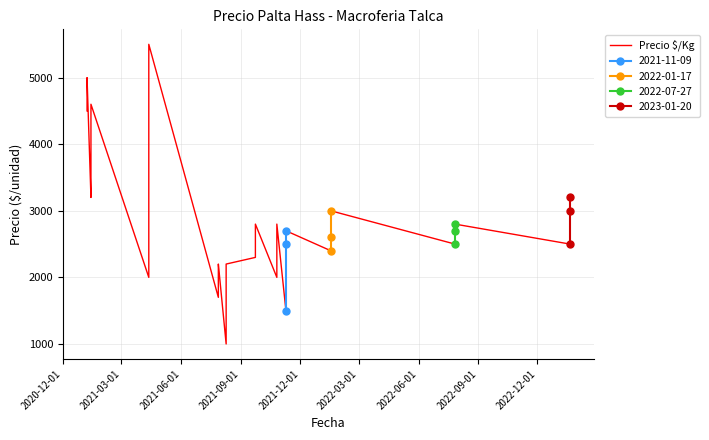

What is the sum of all values?

112600